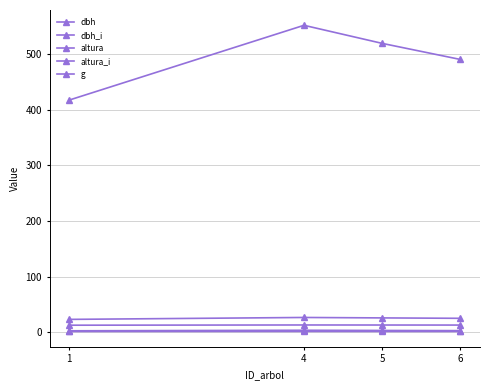

How many lines are shown in the chart?

5